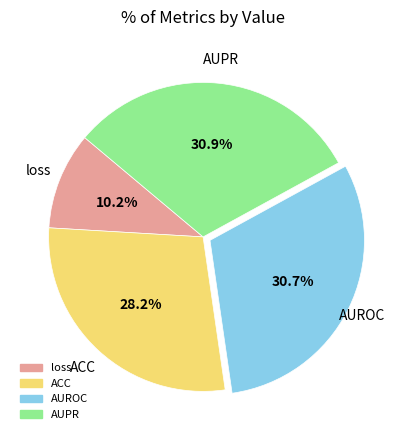

Is there a majority slice in this chart?

No